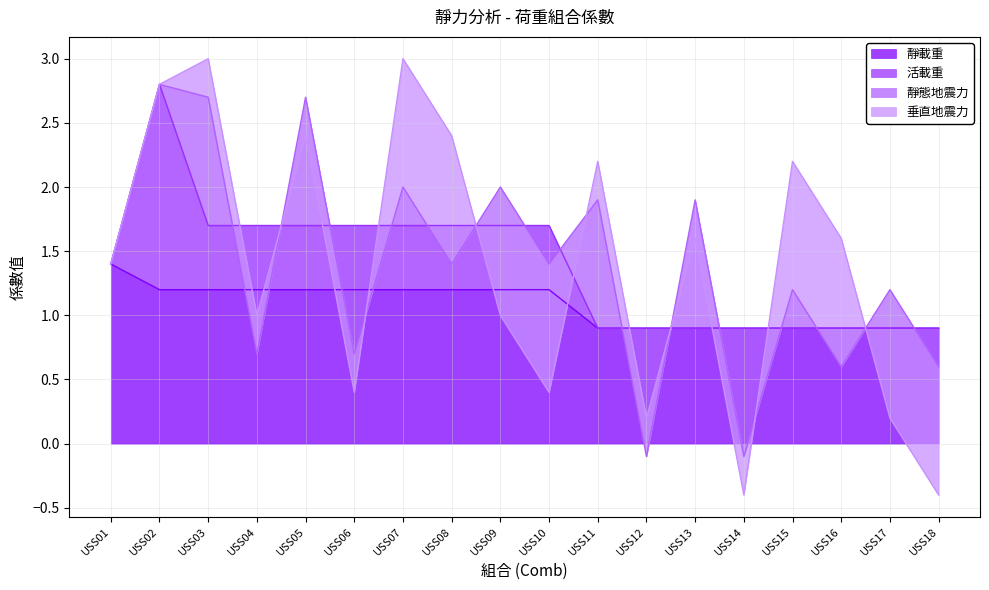

What is the maximum value for 靜載重?

1.4